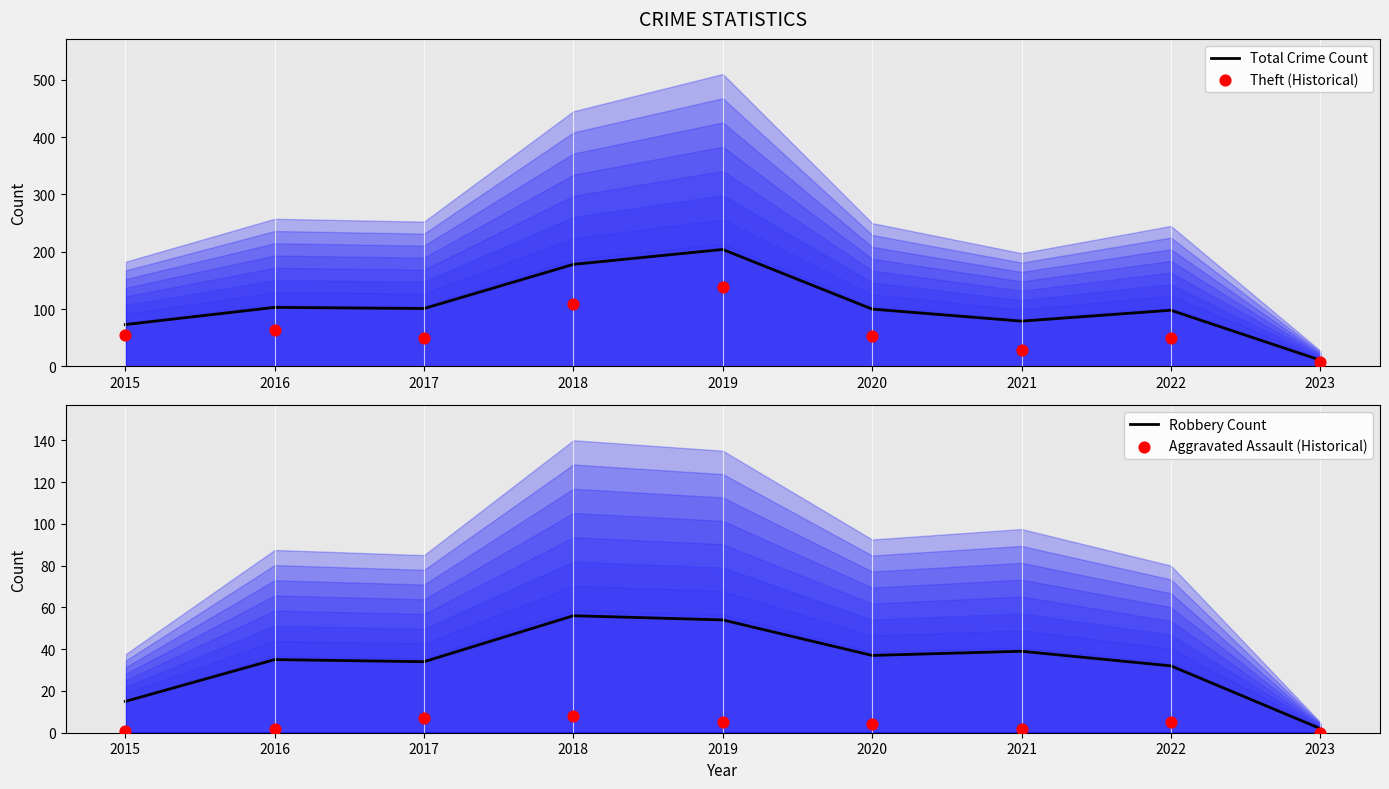

Which series reaches the maximum Y coordinate?

Total Crime Count